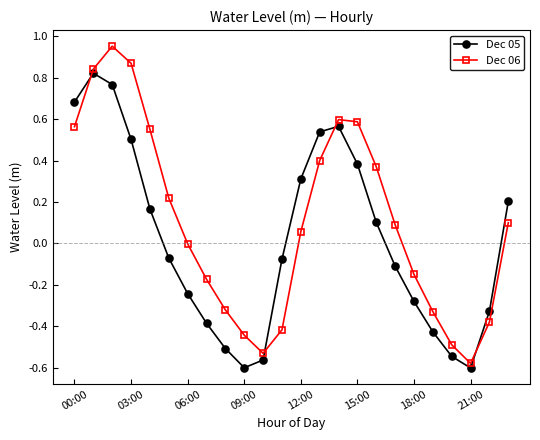

List the series in order of their overall mean, highest first.

Dec 06, Dec 05